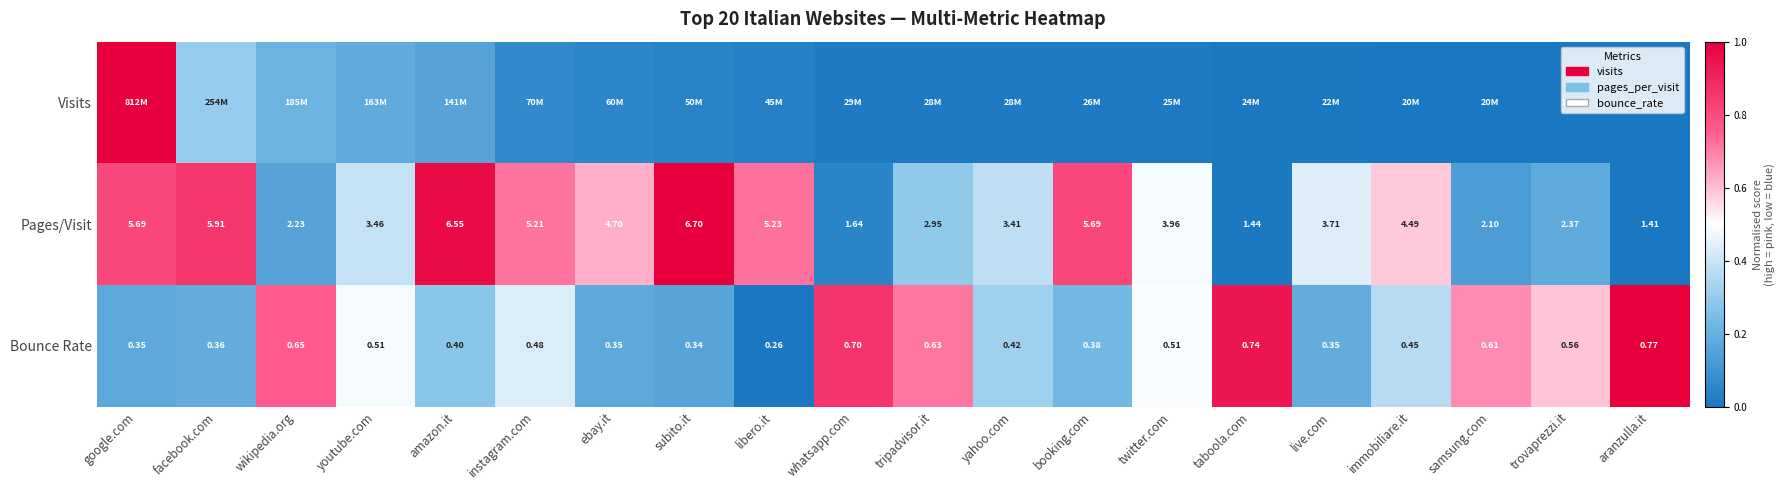

Is the value of Pages/Visit at immobiliare.it greater than the value of Bounce Rate at samsung.com?

Yes